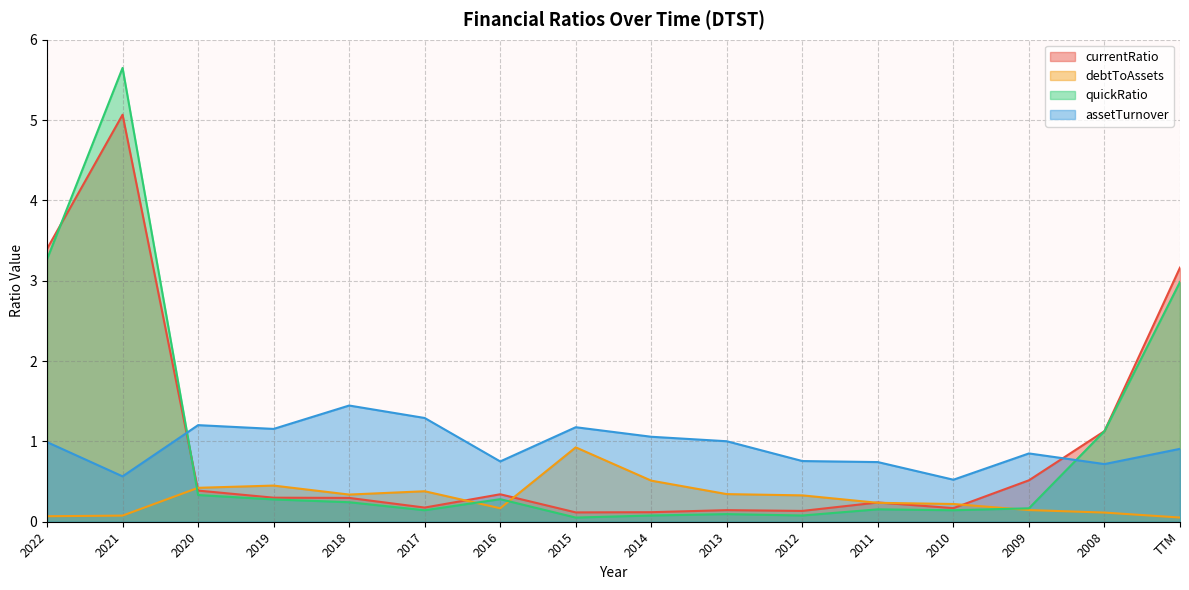

What is the value of the quickRatio point at the 9th from the left?

0.1